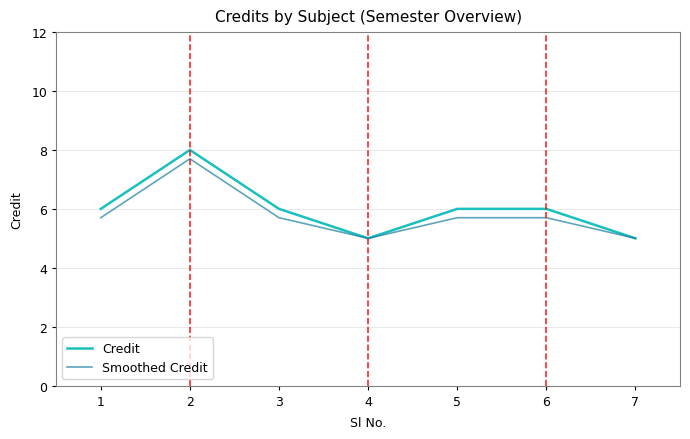

What is the spread (max minus min) of values at 2?

0.3